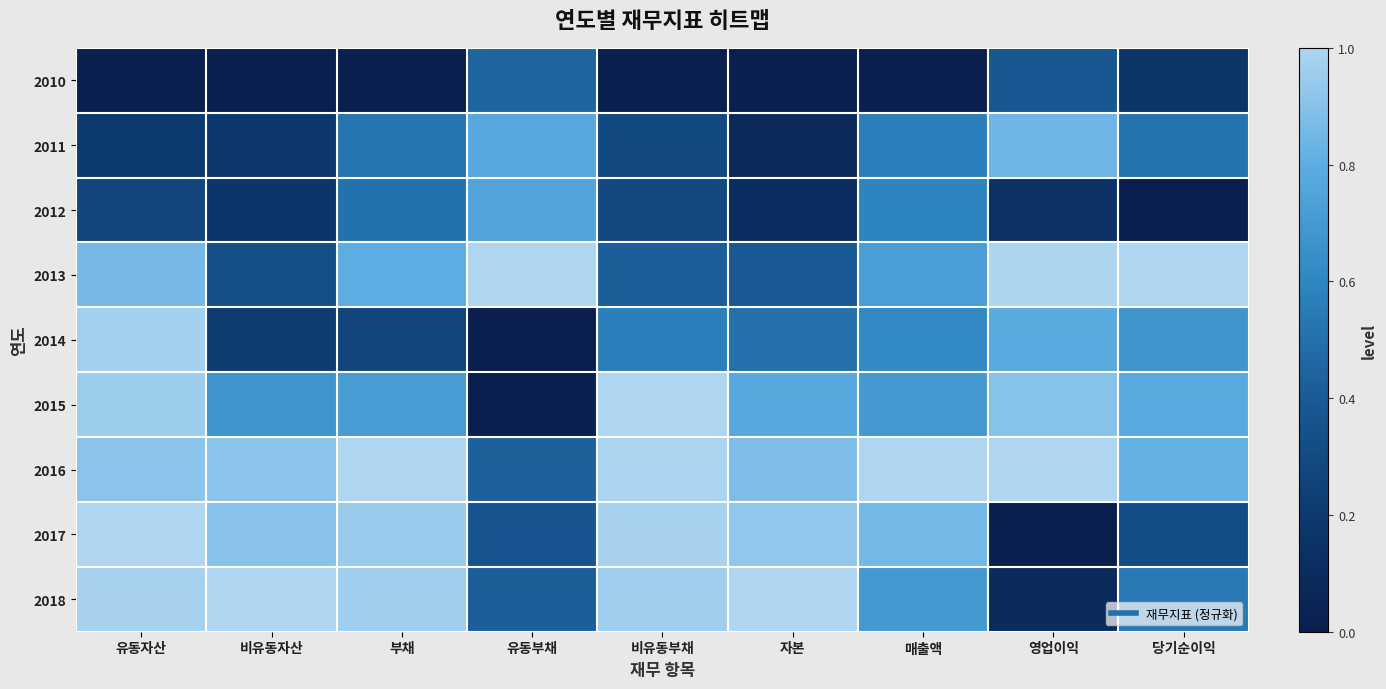

Which category has the highest value across all series?

비유동자산